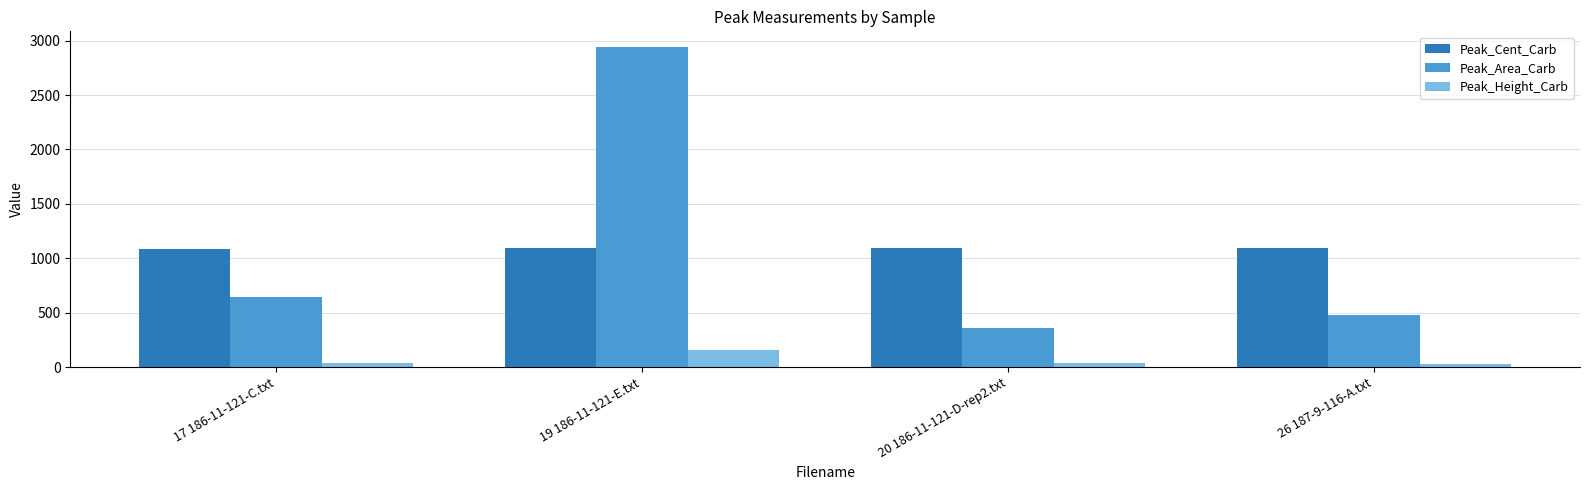

Is it true that Peak_Cent_Carb equals 1095.3 at 26 187-9-116-A.txt?

True